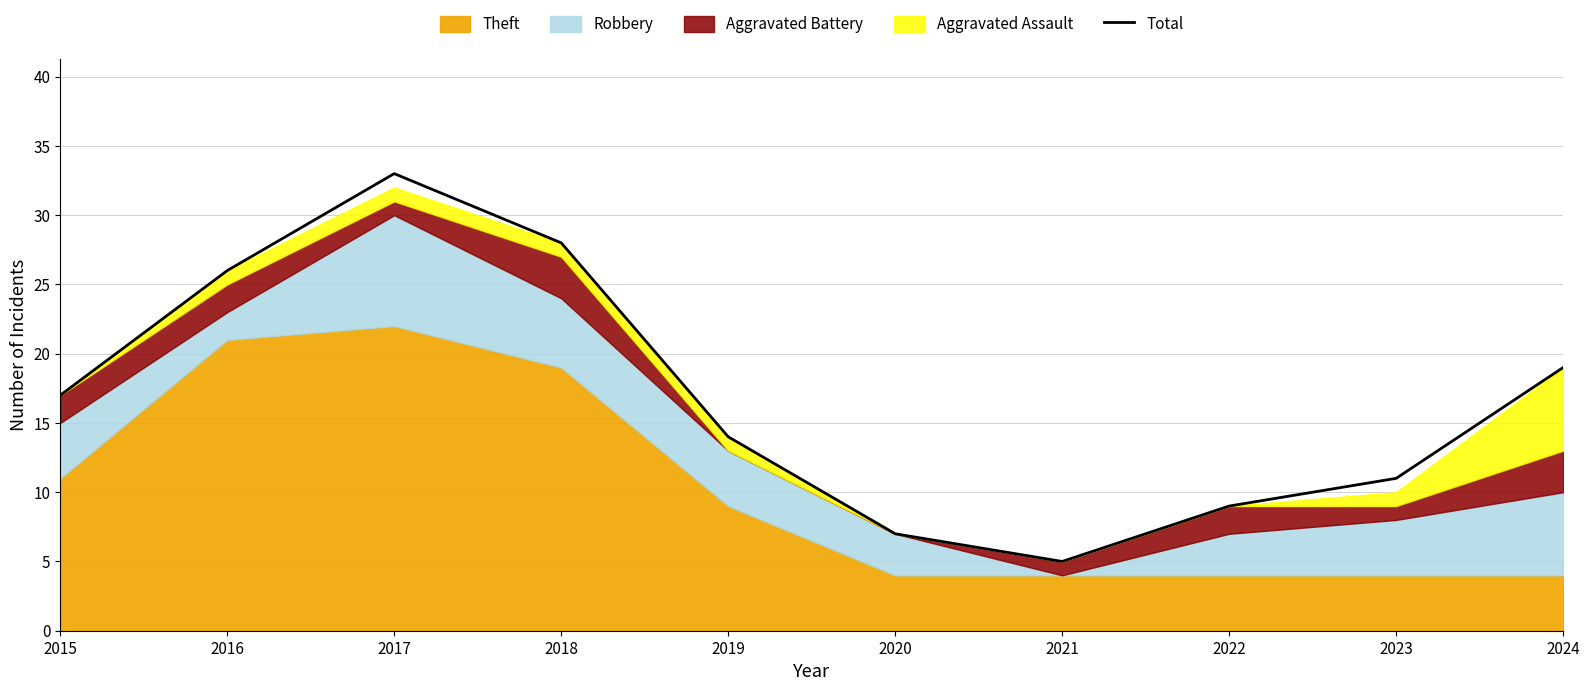

What is the difference between the values at 2017 and 2020?

26